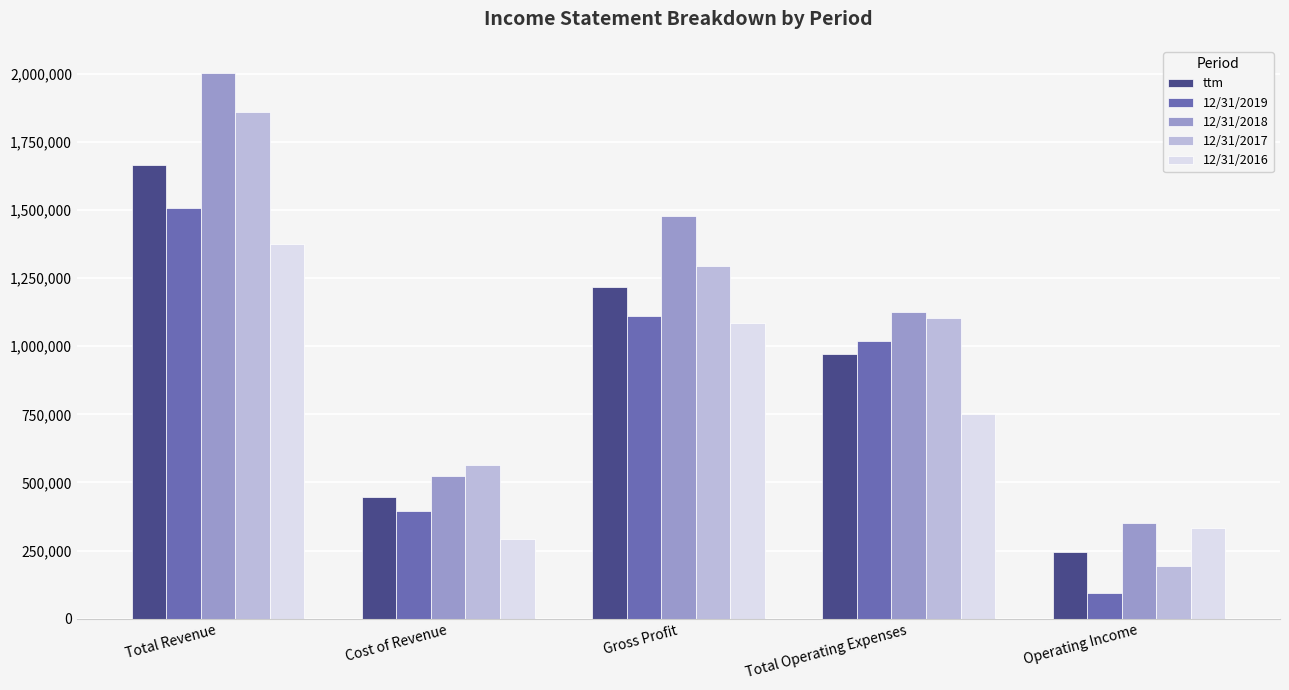

The value of 12/31/2017 at Total Operating Expenses is 1104336. True or false?

True